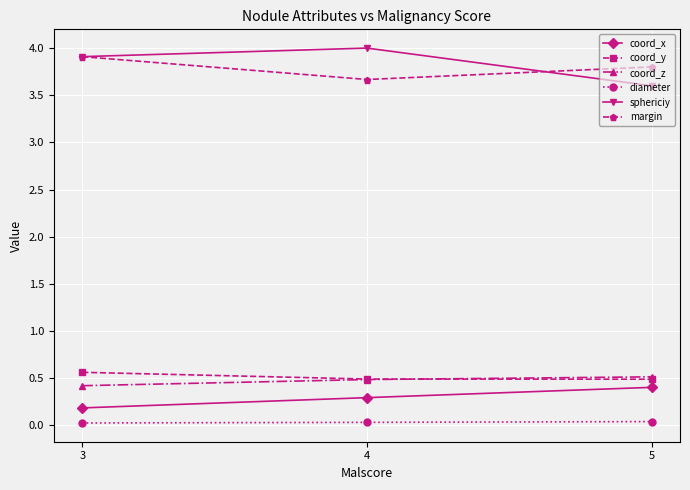

Rank the series by their maximum value, from highest to lowest.

sphericiy, margin, coord_y, coord_z, coord_x, diameter